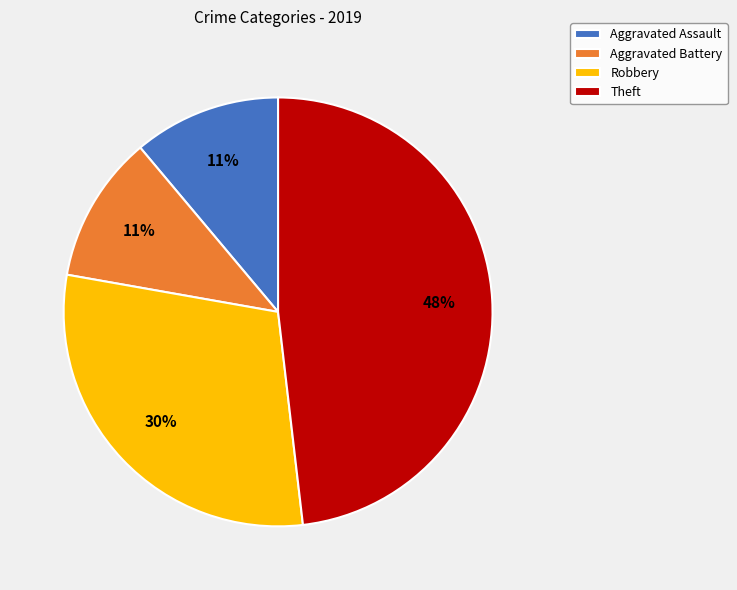

Approximately how many times larger is the value at Aggravated Assault compared to Robbery?

0.4